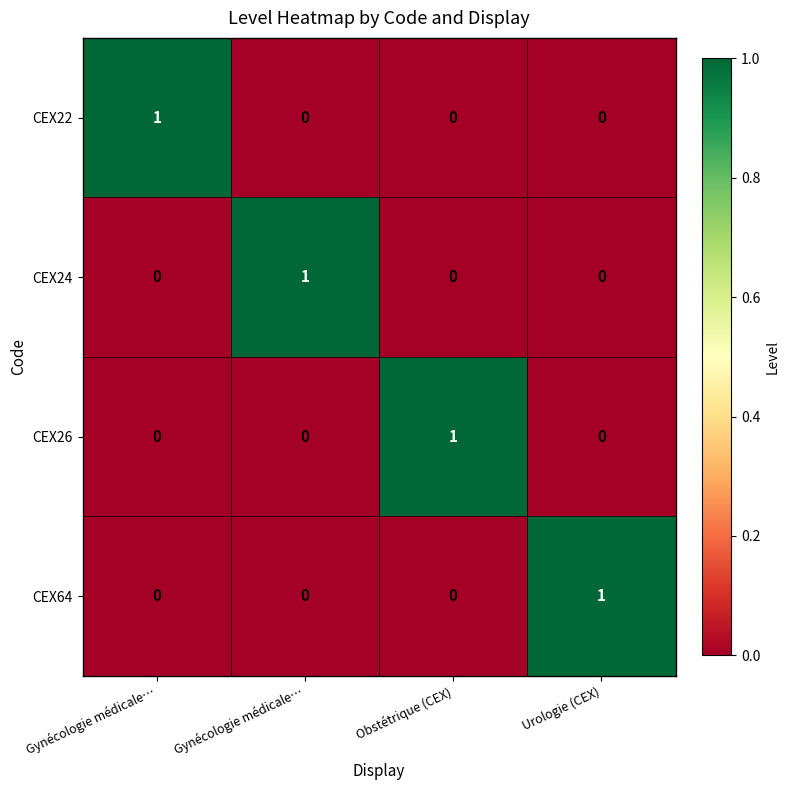

Reading left to right, list all the values displayed in this chart.

CEX22: Gynécologie médicale…=1	Gynécologie médicale…=0	Obstétrique (CEX)=0	Urologie (CEX)=0
CEX24: Gynécologie médicale…=0	Gynécologie médicale…=1	Obstétrique (CEX)=0	Urologie (CEX)=0
CEX26: Gynécologie médicale…=0	Gynécologie médicale…=0	Obstétrique (CEX)=1	Urologie (CEX)=0
CEX64: Gynécologie médicale…=0	Gynécologie médicale…=0	Obstétrique (CEX)=0	Urologie (CEX)=1